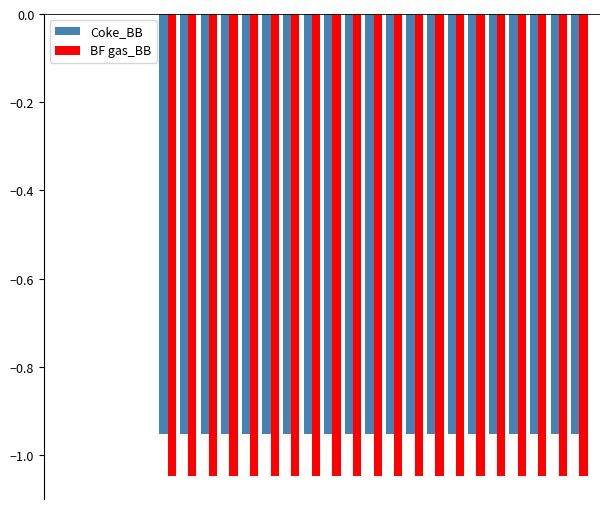

How many groups of bars are there?

26